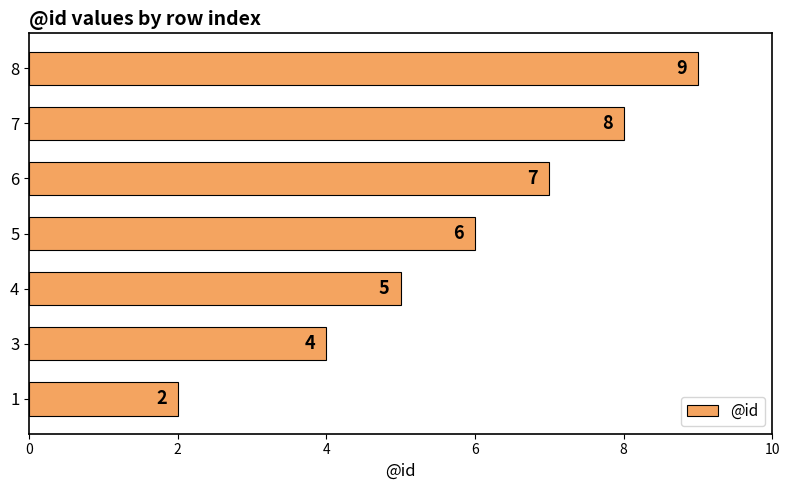

How many bars are there in total?

7